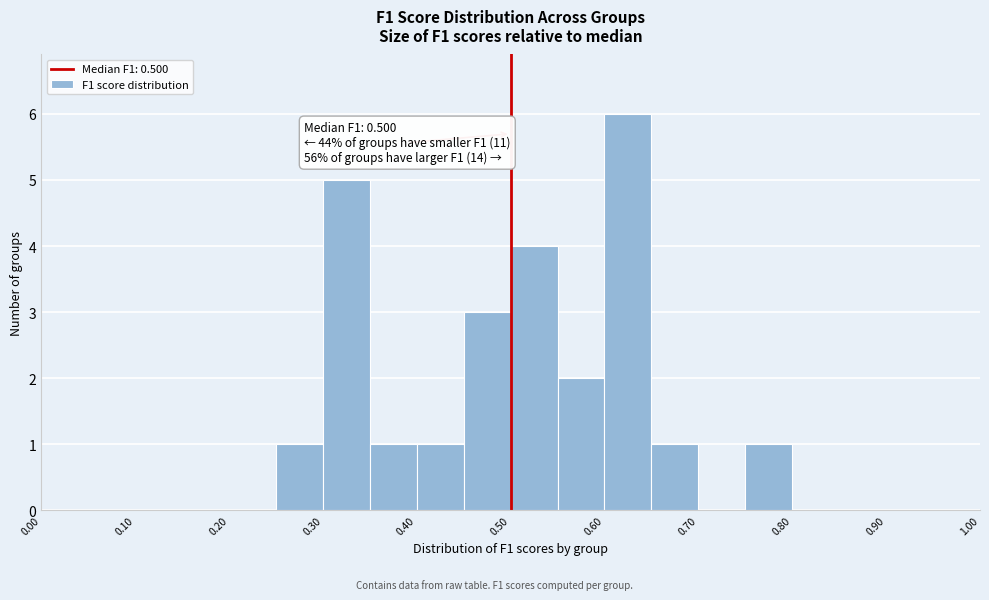

Which range on the x-axis has the tallest bar?

0.60 to 0.65